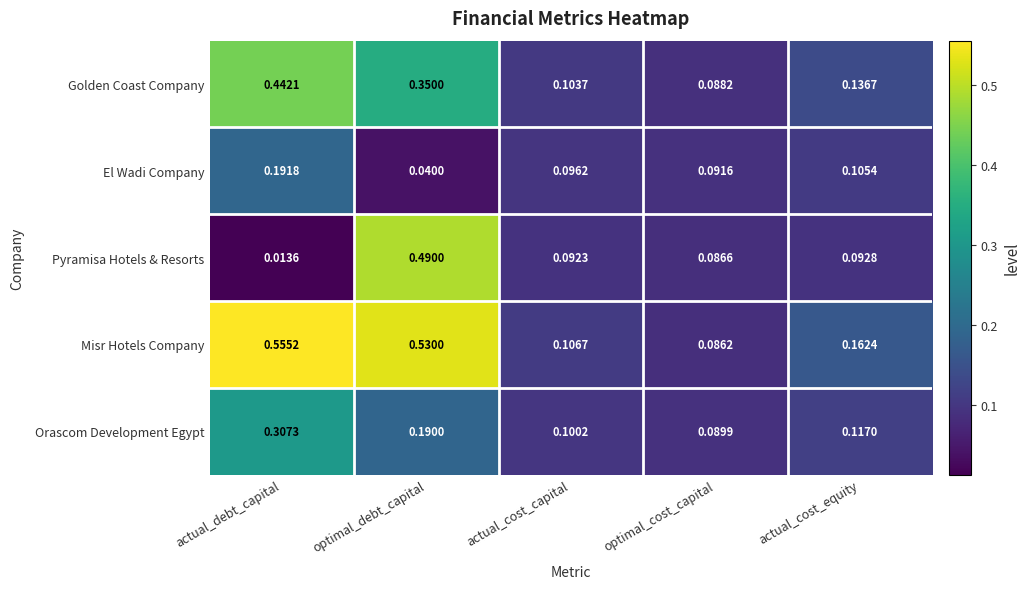

Where is Misr Hotels Company nearest to the value 0?

optimal_cost_capital